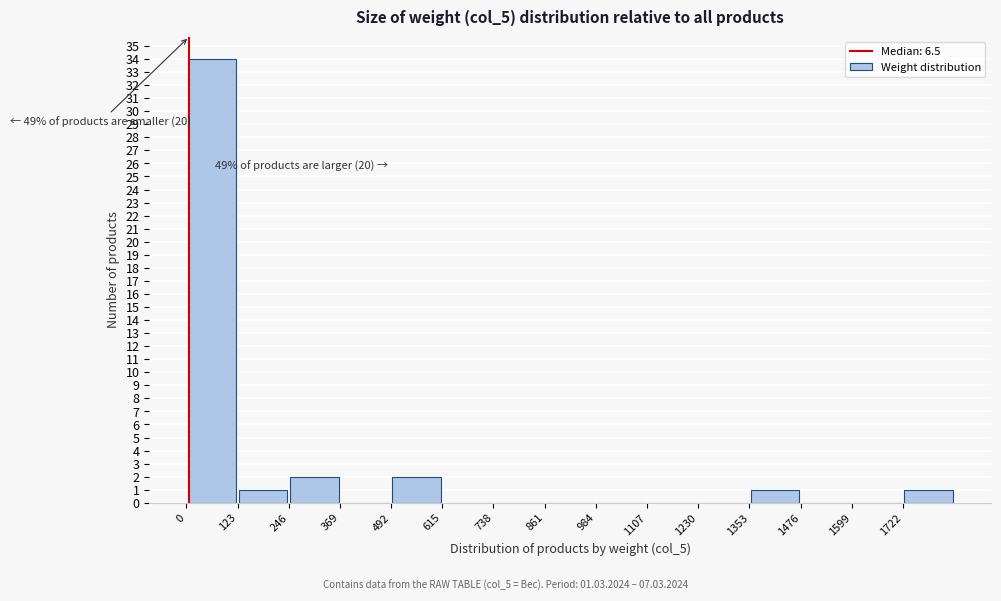

Over which range of the x-axis is the bar tallest?

0 to 120